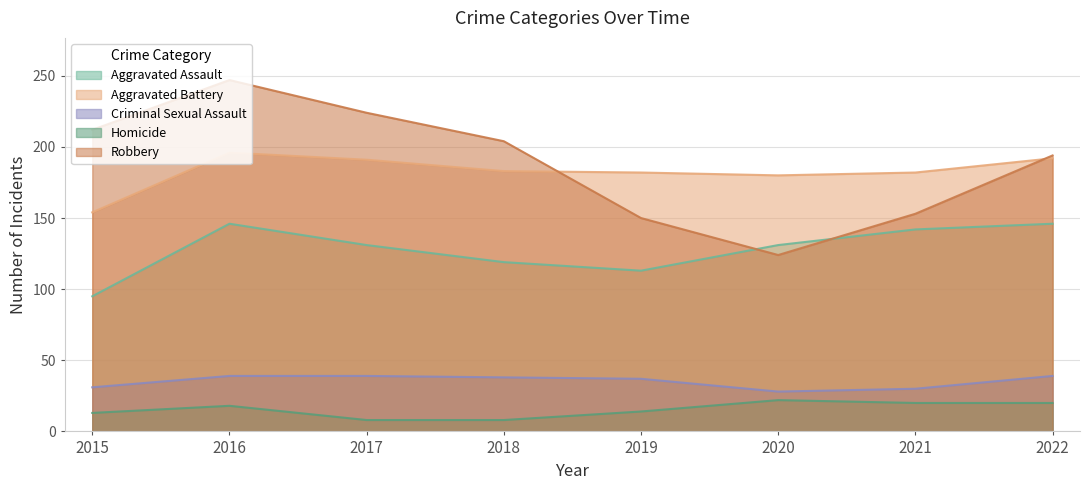

Rank the series by their maximum value, from highest to lowest.

Robbery, Aggravated Battery, Aggravated Assault, Criminal Sexual Assault, Homicide